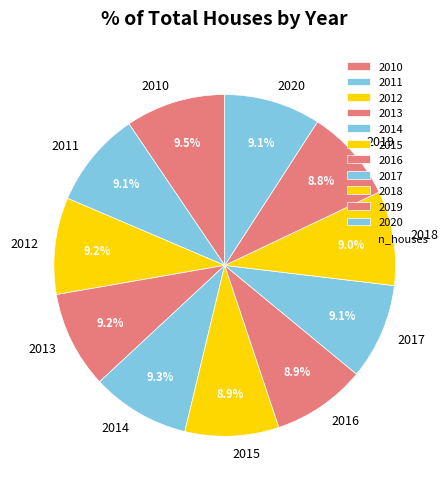

How much of the chart is everything except 2018?

91.0%